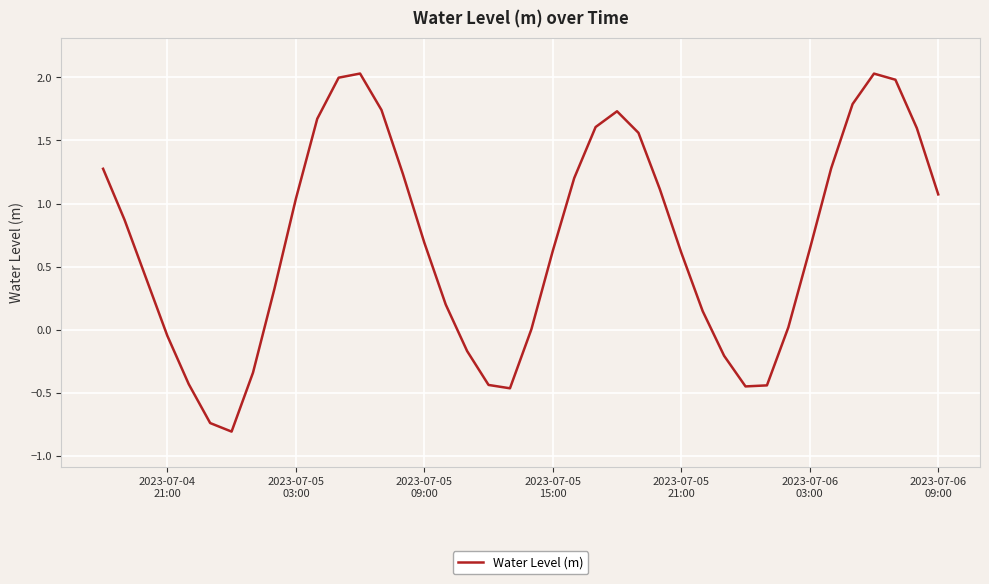

What is the difference between the maximum and minimum values?

2.8